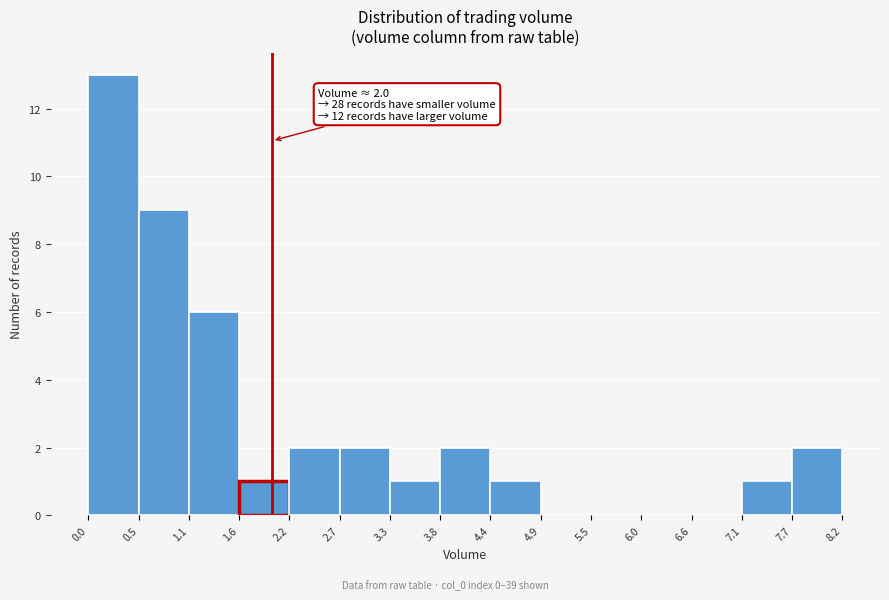

Over which range of the x-axis is the bar tallest?

0.0 to 0.5